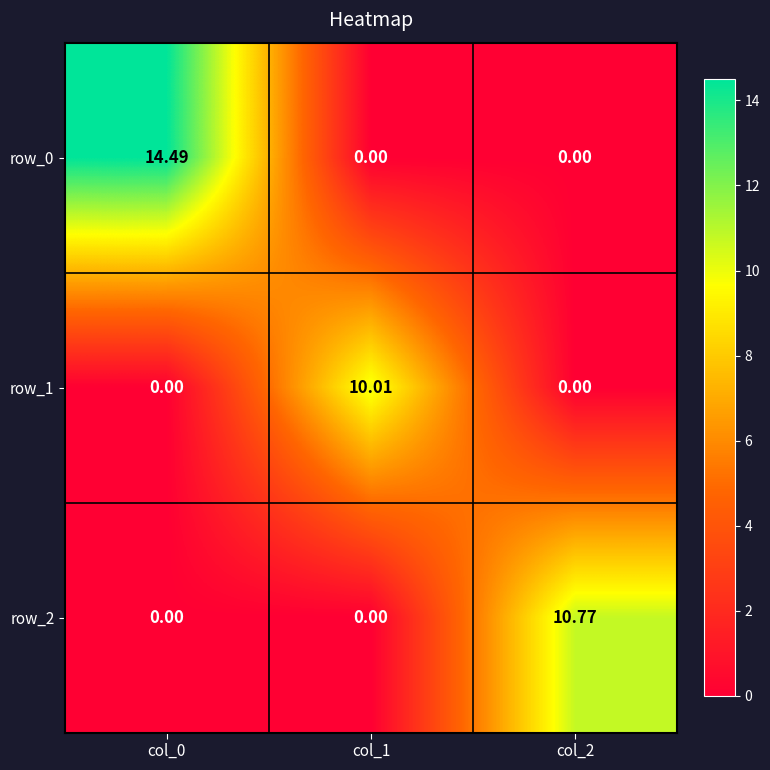

How many values in row_0 are above zero?

1